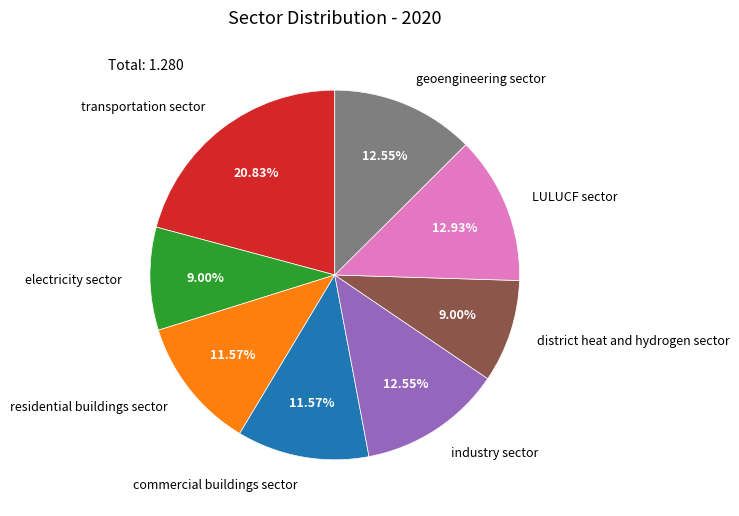

Which has a higher value, industry sector or district heat and hydrogen sector?

industry sector